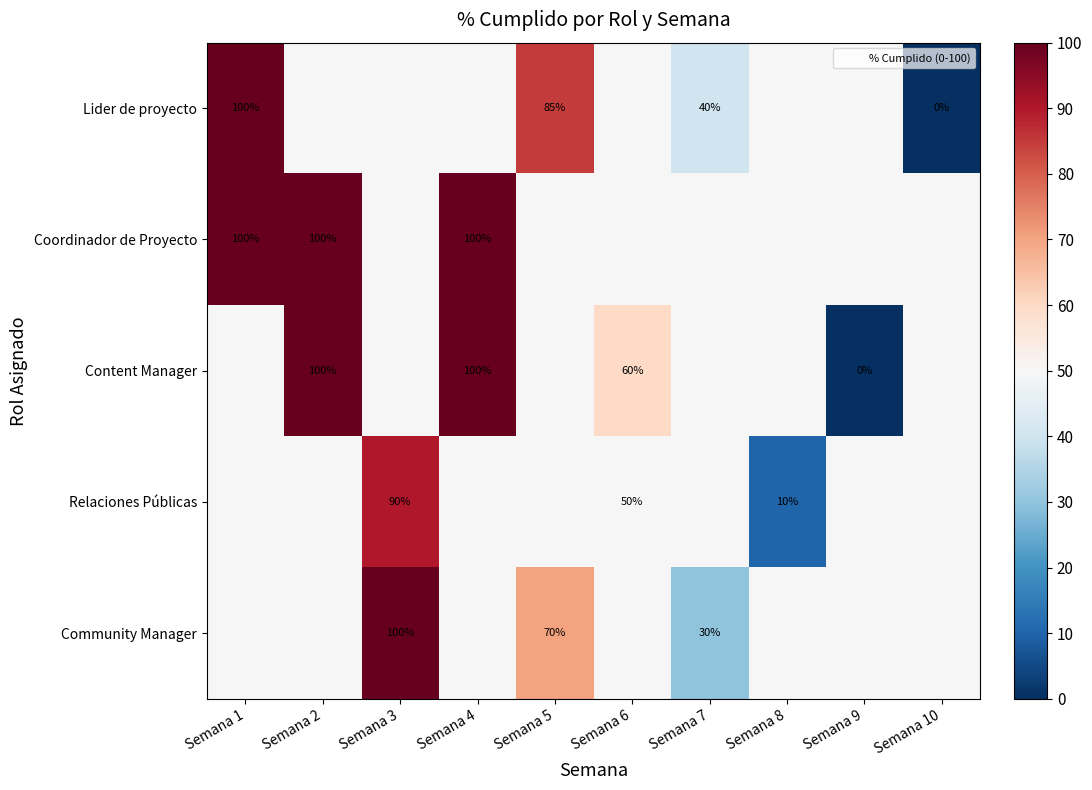

Is it true that Community Manager equals 10 at Semana 7?

False